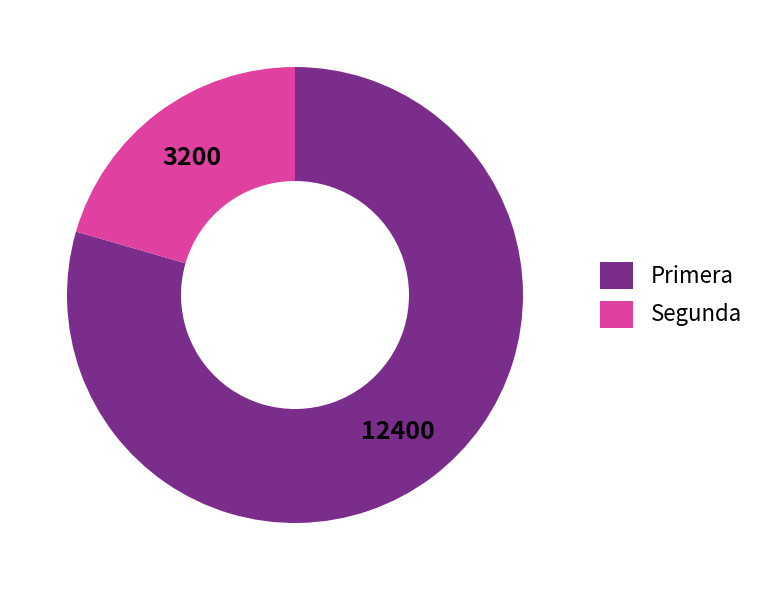

Is Segunda the majority of the pie?

No